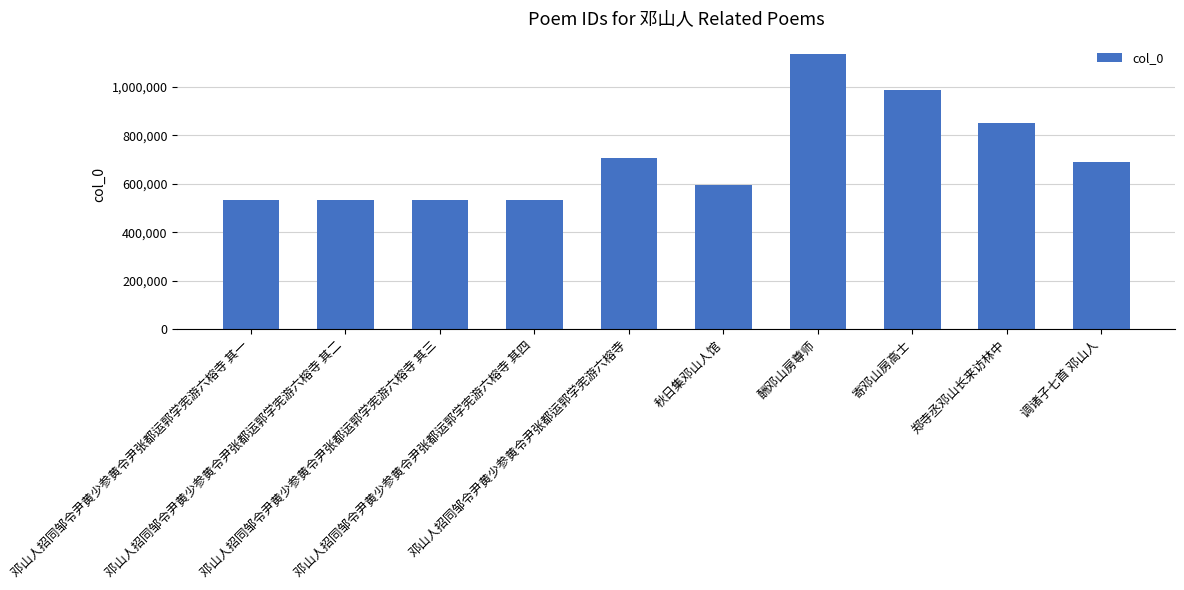

What is the value of the 7th bar from the left?

1133449